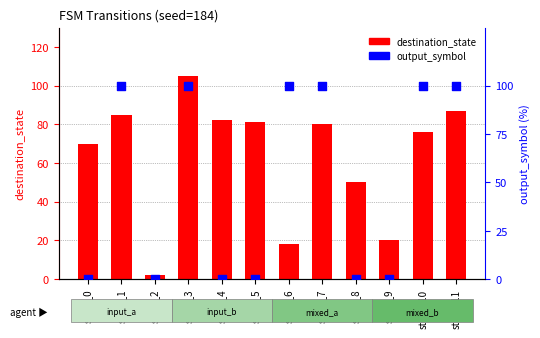

Which series reaches the minimum Y coordinate?

output_symbol